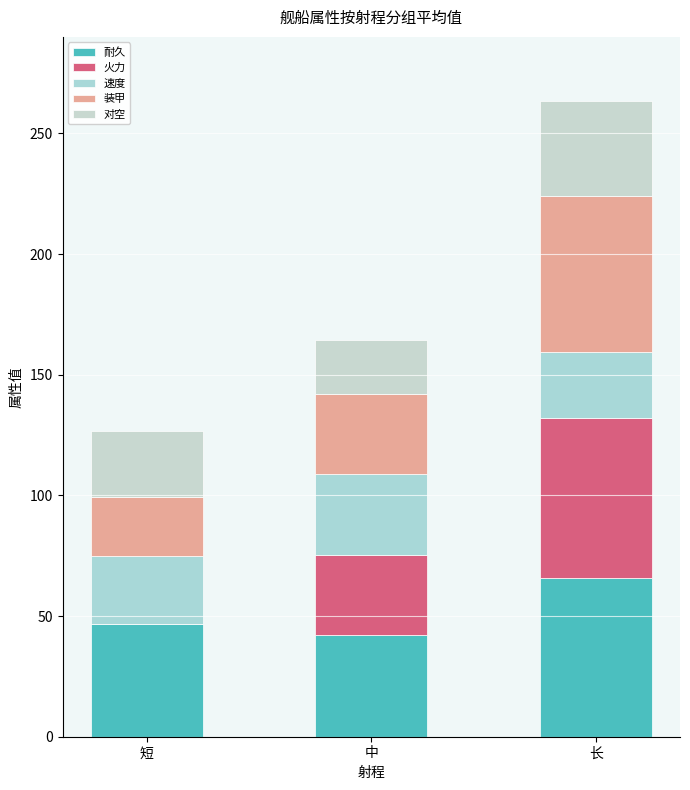

At which label does 装甲 first exceed 32?

中